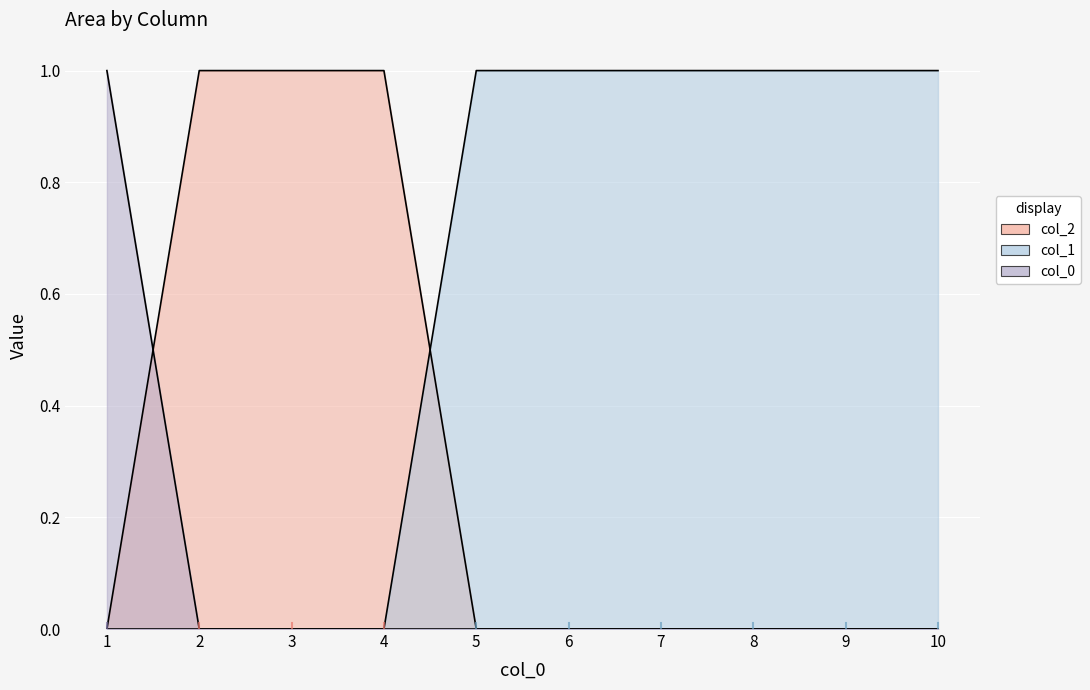

The value of 1 at 7 is 1. True or false?

True